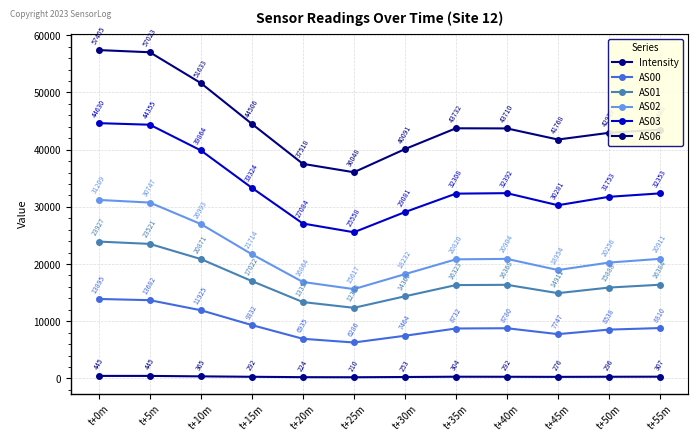

How many data points does each series have?

12